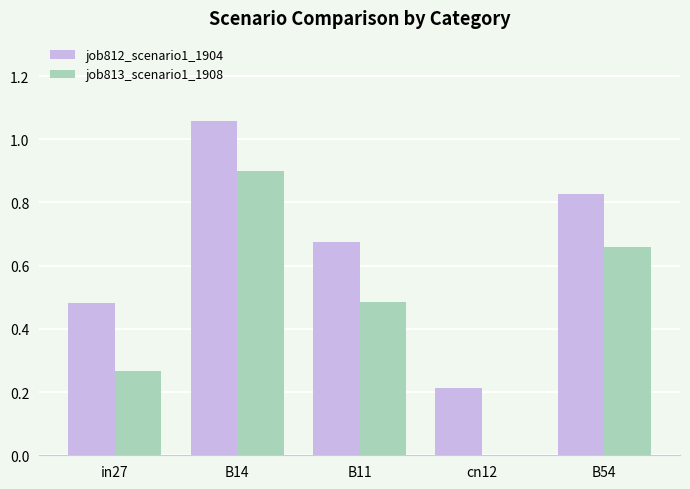

Does the chart contain stacked bars?

No